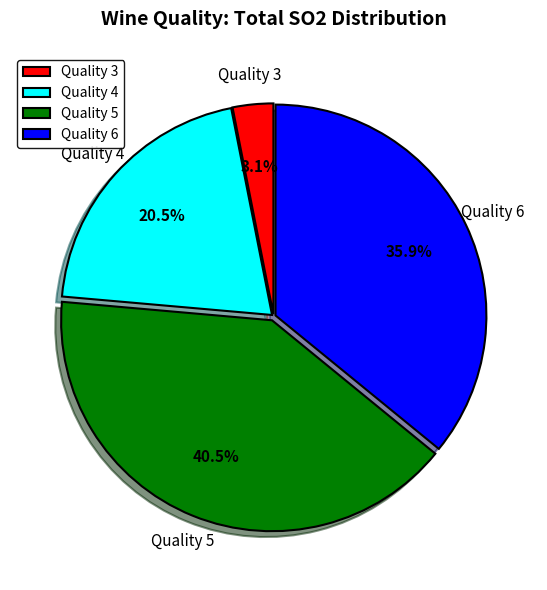

Which category has the biggest portion of the pie?

Quality 5